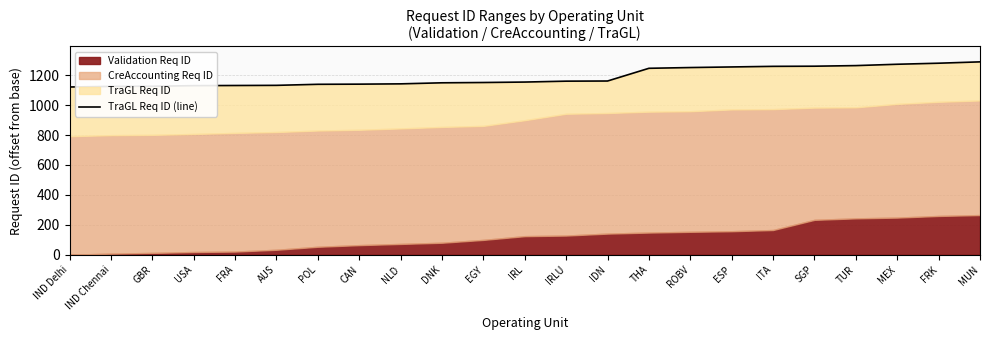

The value at THA is 721. True or false?

False